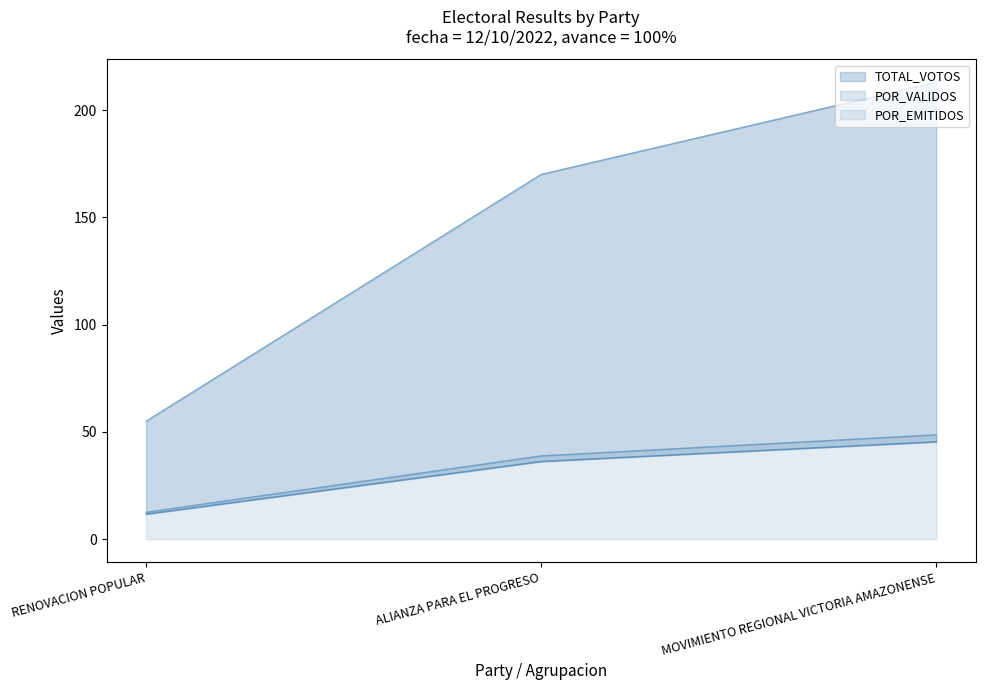

What value does the POR_VALIDOS series have at ALIANZA PARA EL PROGRESO?

38.8